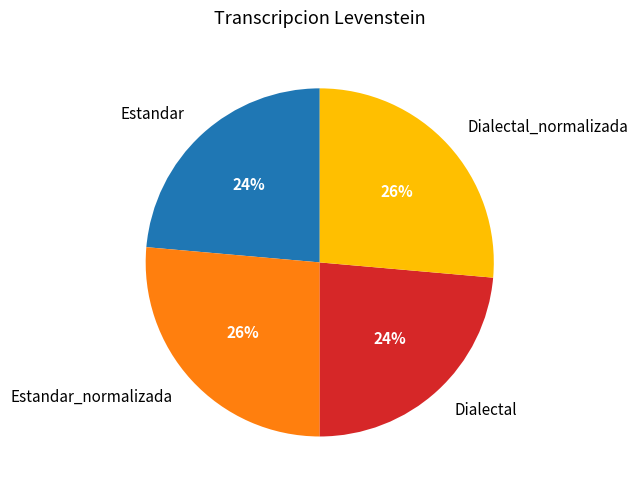

Does Estandar represent more than half of the total?

No